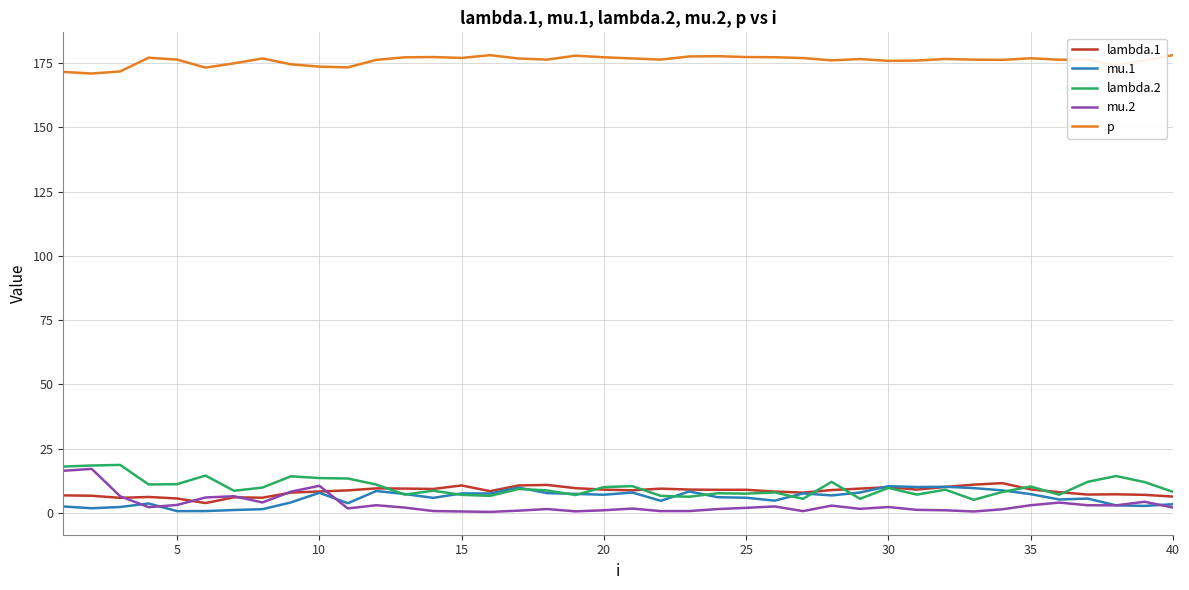

How many lines are shown in the chart?

5